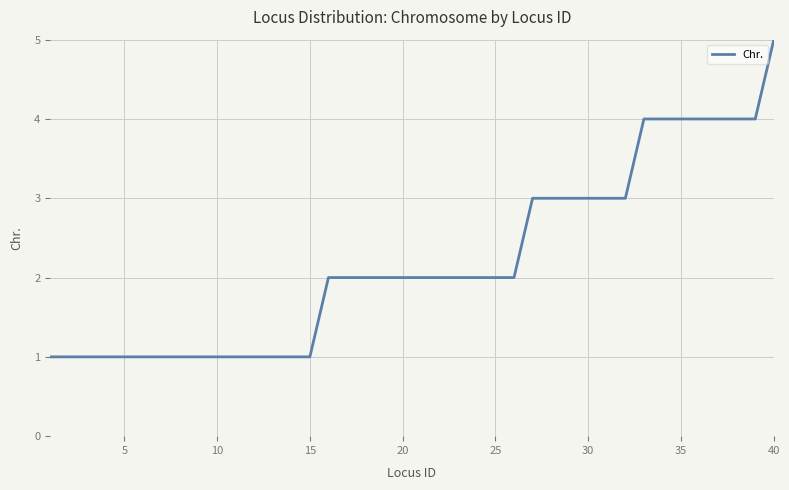

What is the difference between the maximum and minimum values?

4